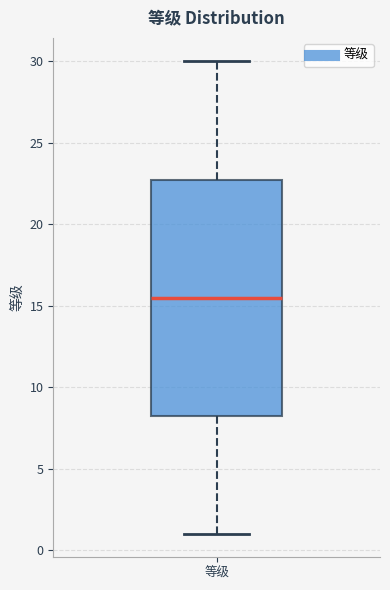

Read this box plot against the y-axis: the position of the median line, the range covered by the box, and the ends of both whiskers. The values are not printed on the chart, so give them approximately, as read against the axis.

median 15.5, box 8.5 to 23.0, whiskers 1.0 to 30.0